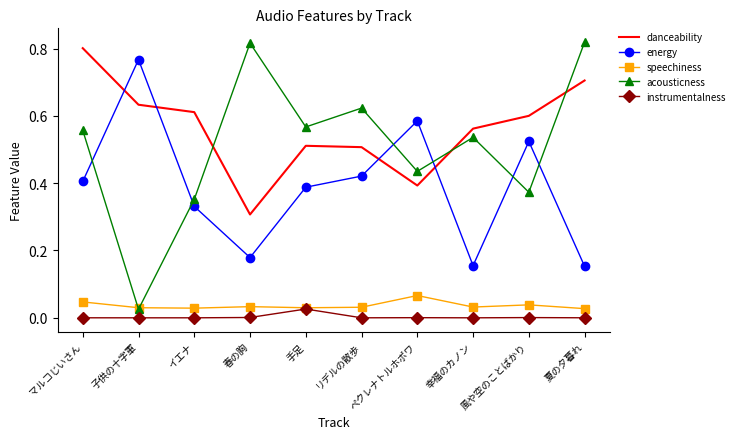

Which series has the largest total across all categories?

danceability